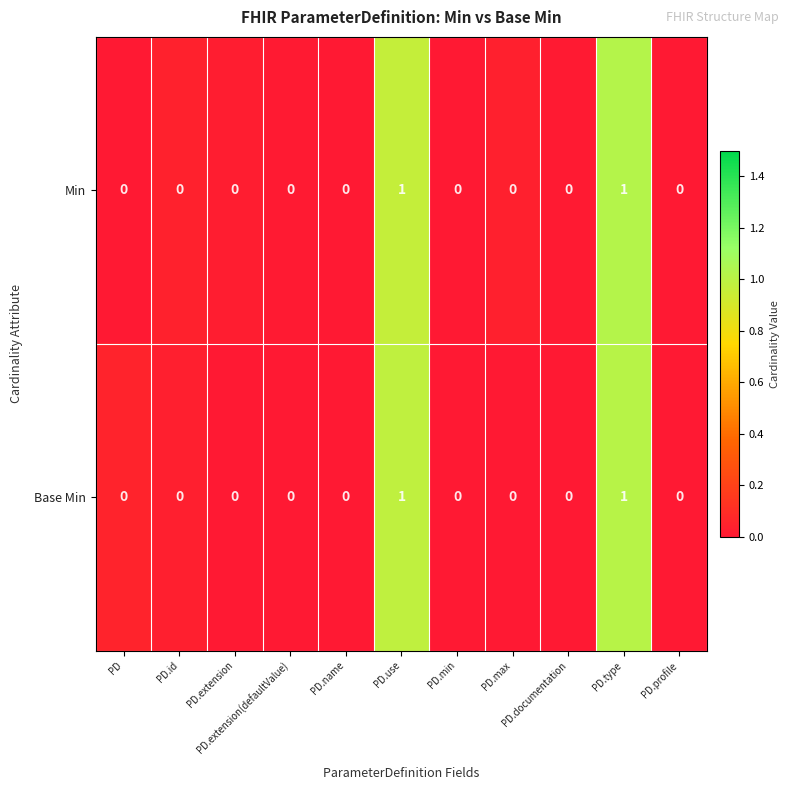

How many Base Min values are between 0 and 1?

11